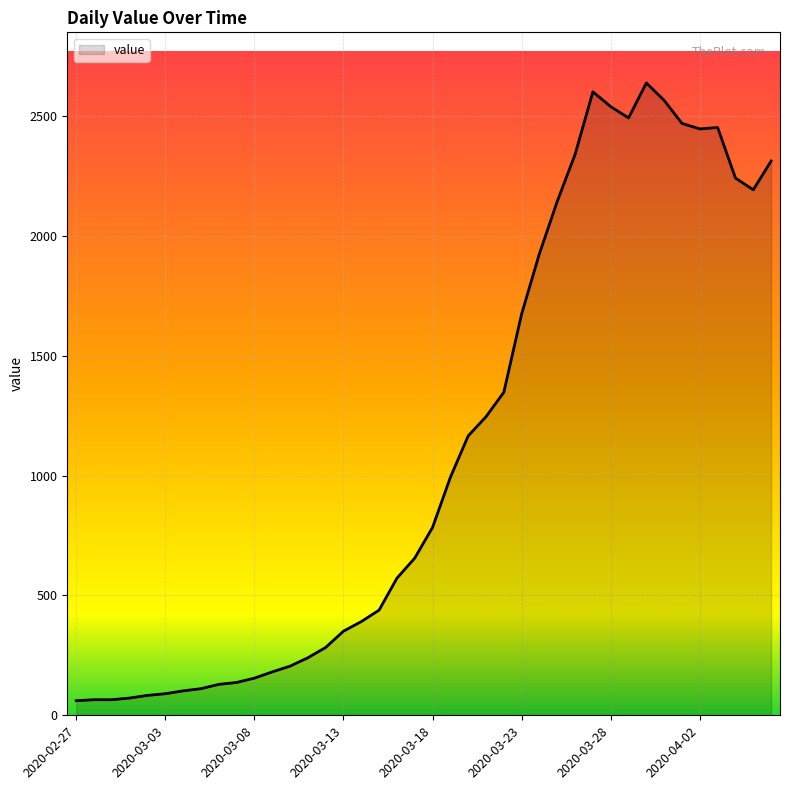

What is the maximum value shown in the chart?

2639